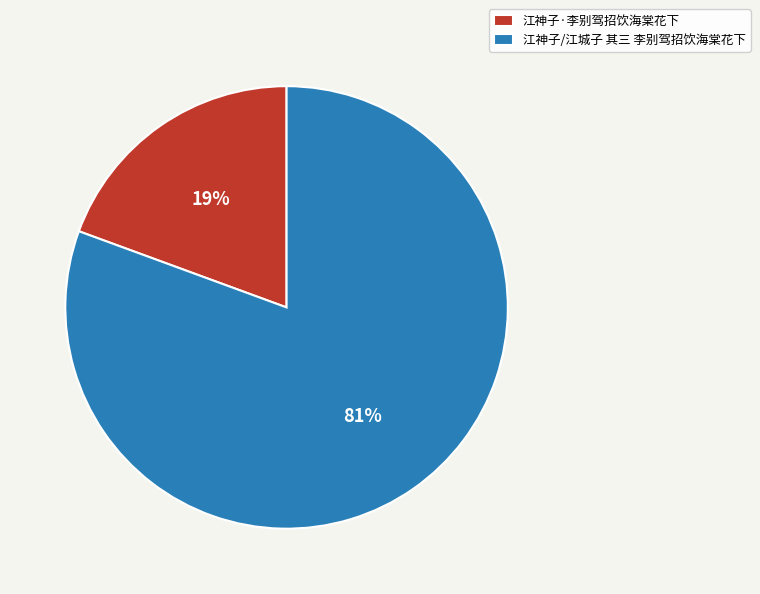

To the nearest percent, what portion does 江神子/江城子 其三 李别驾招饮海棠花下 represent?

81%